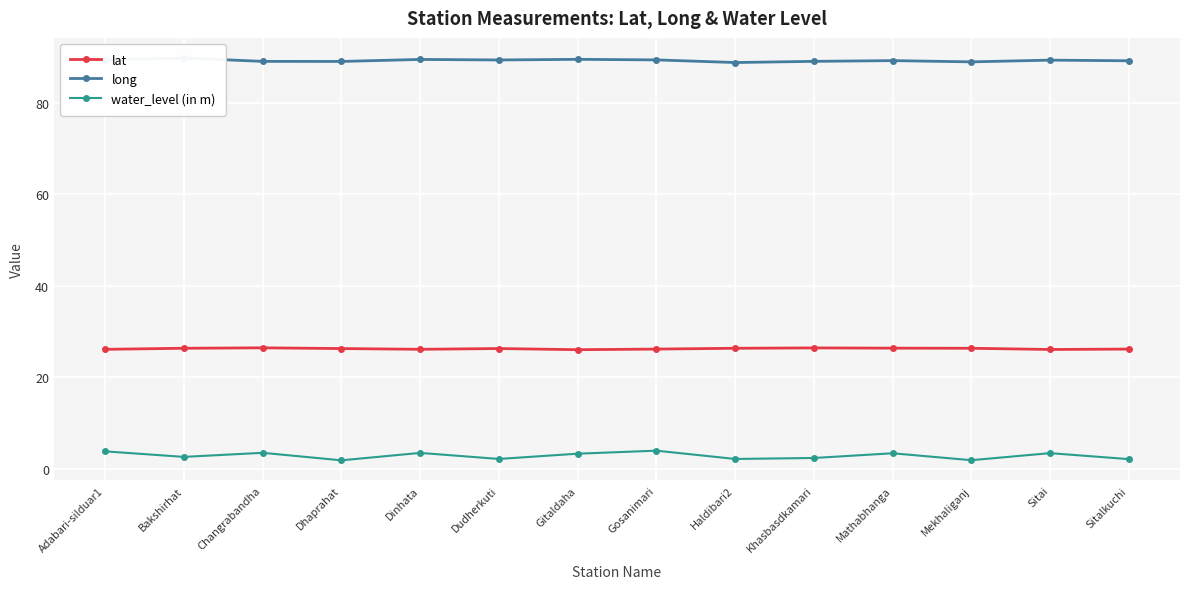

Does the chart display data point markers on the line(s)?

Yes